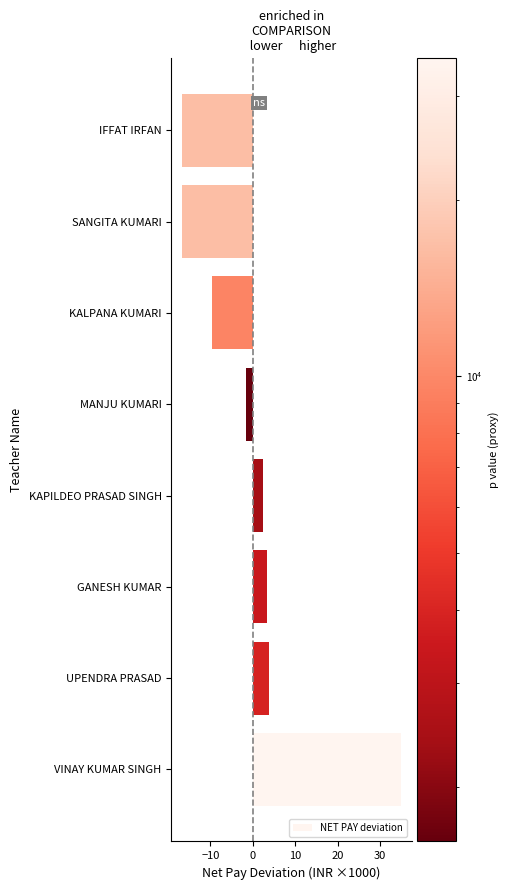

The value at VINAY KUMAR SINGH is 23.2. True or false?

False